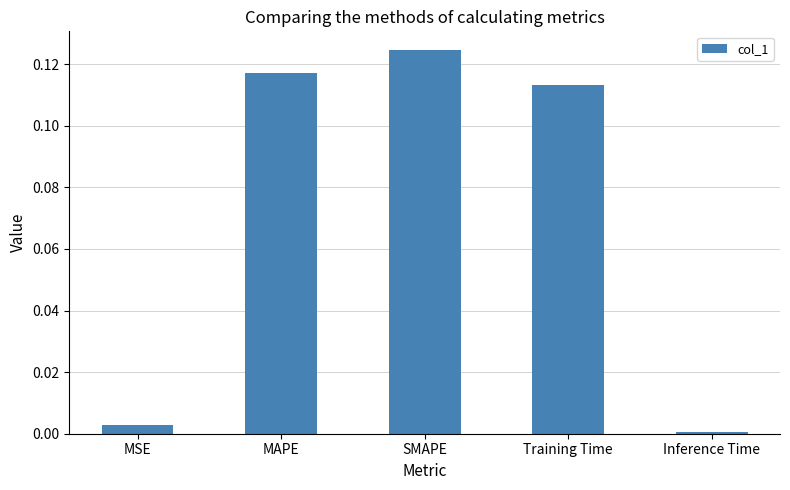

What is the label of the 5th bar from the left?

Inference Time